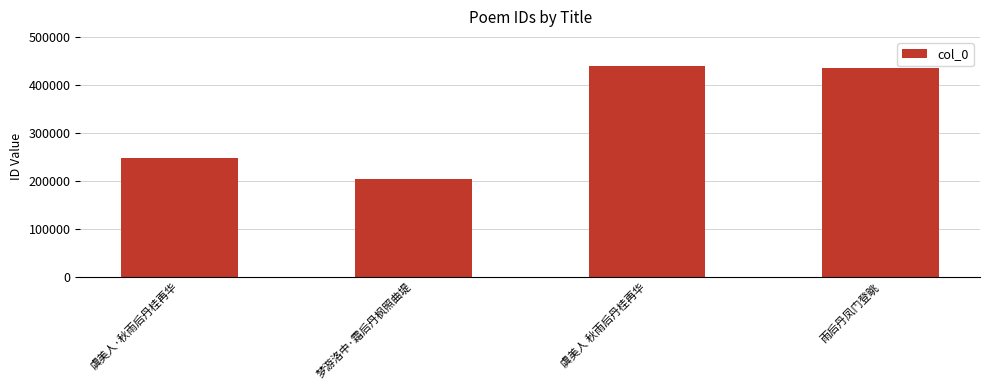

What is the sum of the values at 雨后丹凤门登眺 and 虞美人 秋雨后丹桂再华?

876004